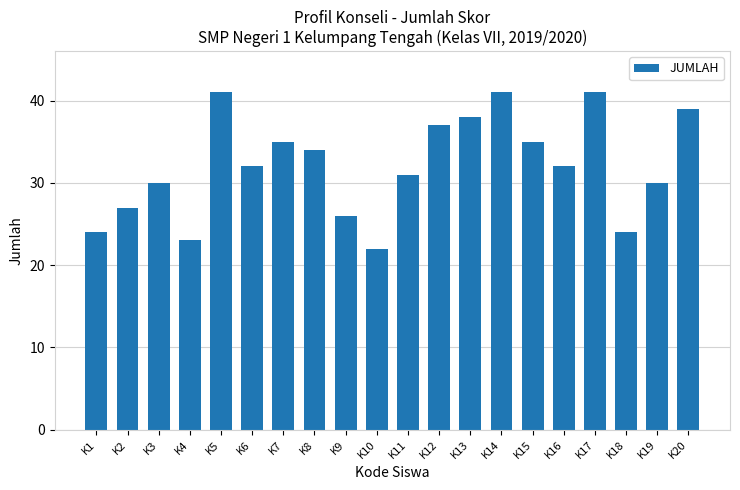

Between K1 and K20, which is larger?

K20